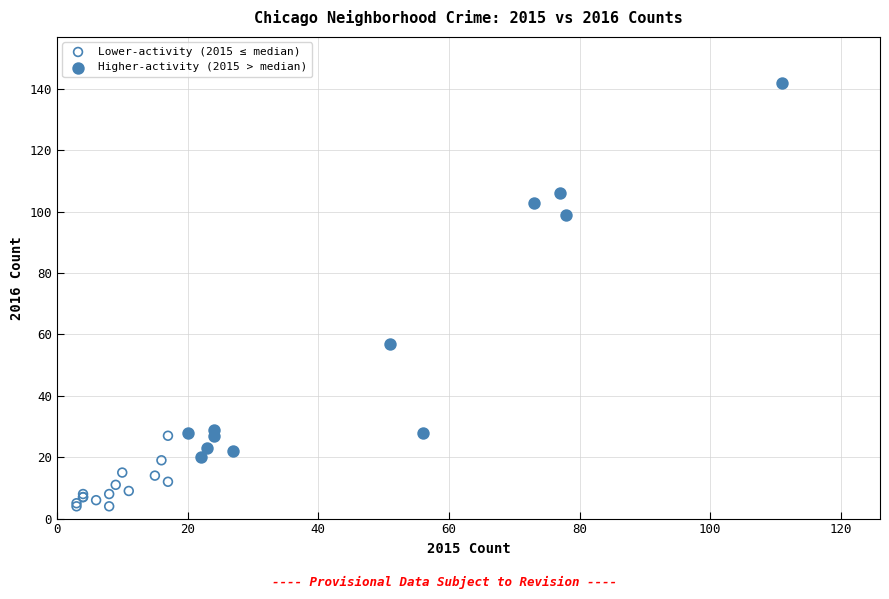

What are all the series names shown in the legend?

Lower-activity (2015 ≤ median), Higher-activity (2015 > median)